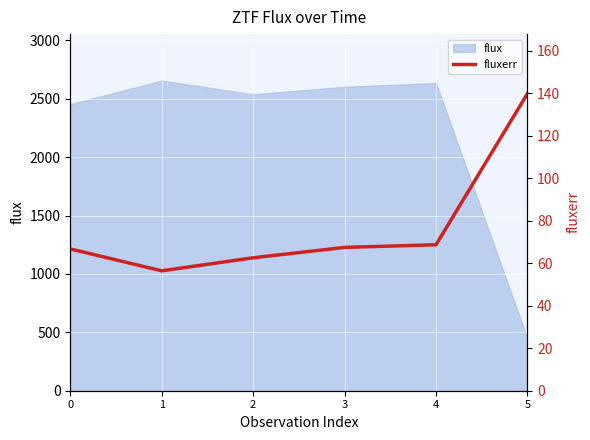

Reading left to right, transcribe all the data shown in this chart.

0=66.7	1=56.4	2=62.6	3=67.4	4=68.7	5=139.8